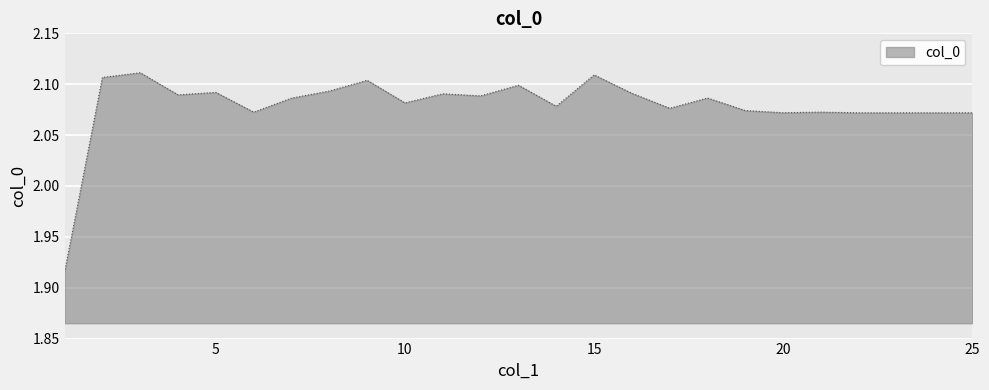

Count the number of categories in the chart.

25